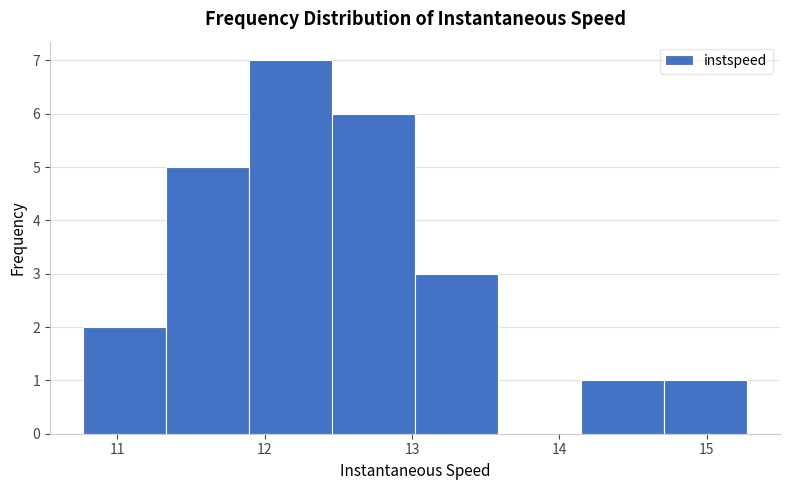

Reading left to right, list every bar in this chart as the range it spans on the x-axis followed by its height. Neither the bar edges nor the heights are printed on the chart, so give them approximately, as read against the axes.

10.8 to 11.3: 2
11.3 to 11.9: 5
11.9 to 12.5: 7
12.5 to 13.0: 6
13.0 to 13.6: 3
13.6 to 14.1: 0
14.1 to 14.7: 1
14.7 to 15.3: 1